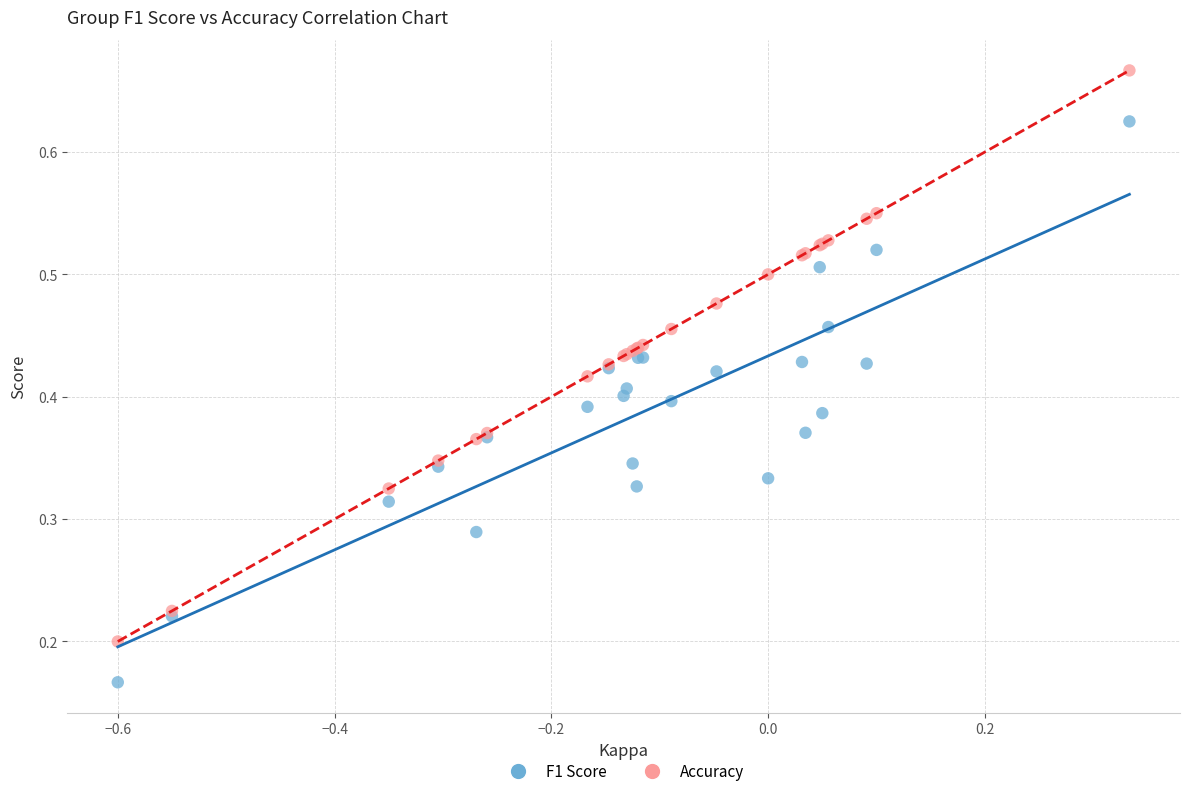

Which series has the widest spread of Y values?

Accuracy